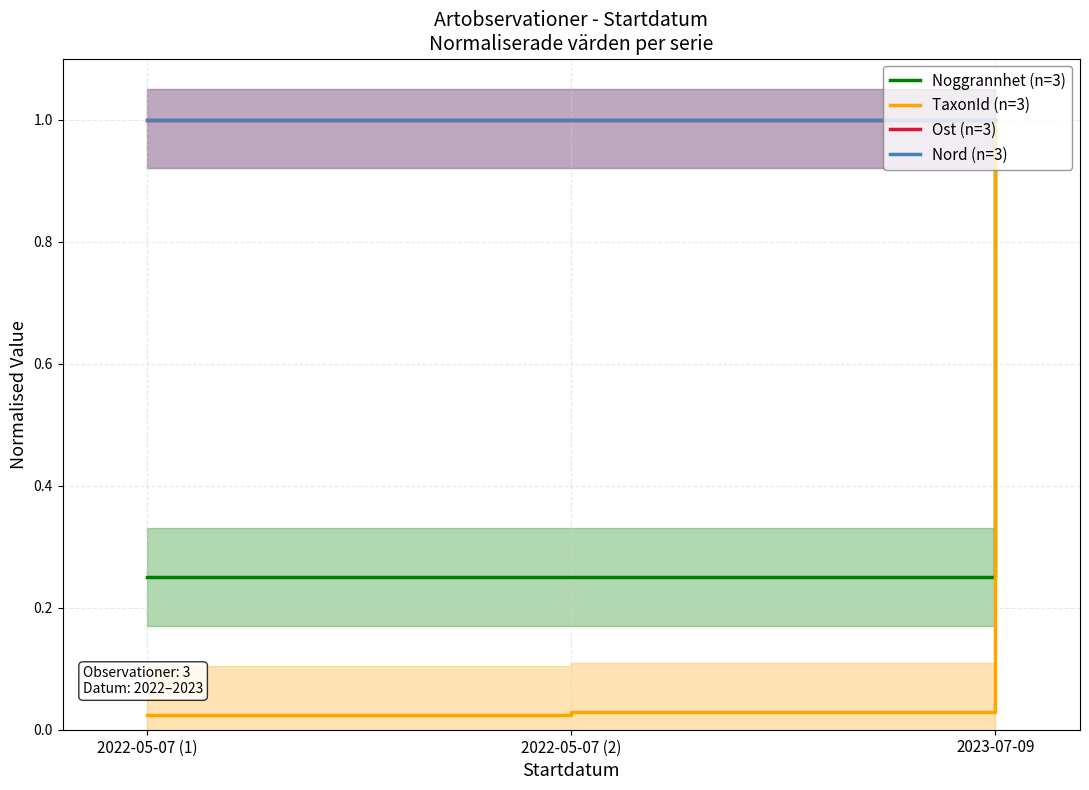

What is the spread (max minus min) of values at 2022-05-07 (1)?

1.0